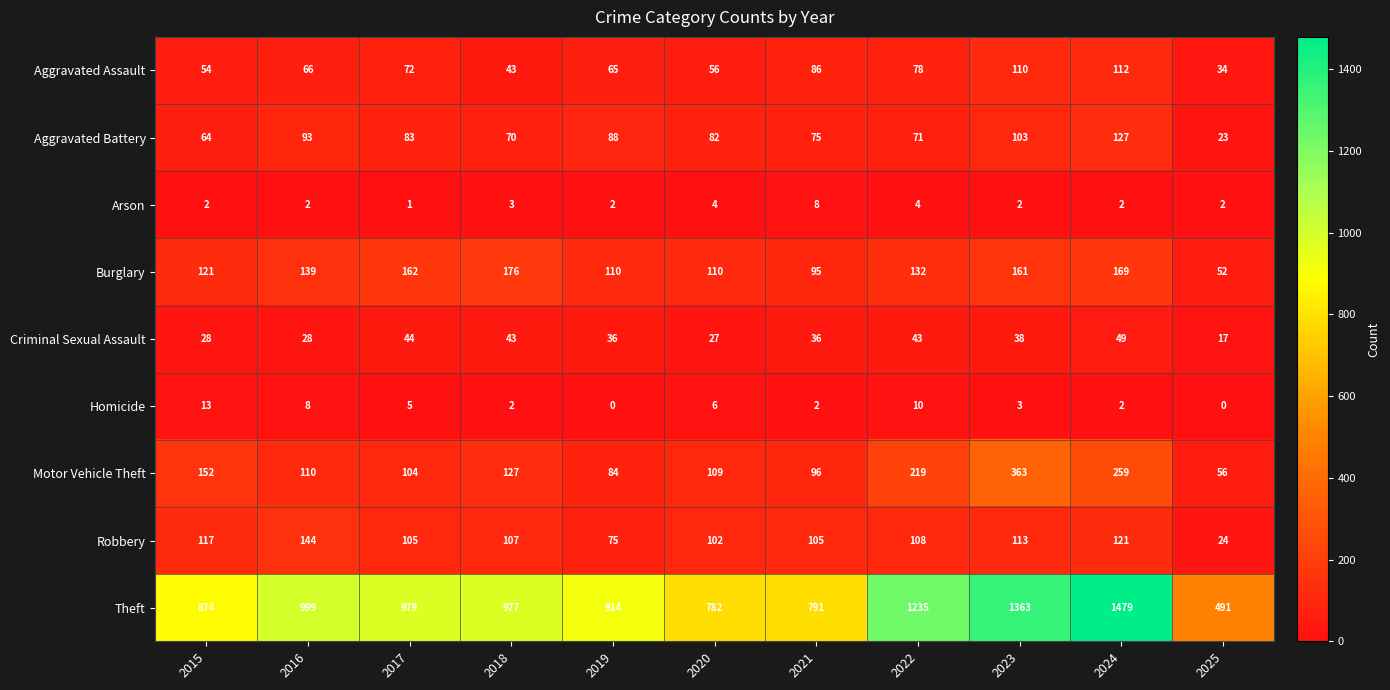

What is the spread (max minus min) of values at 2025?

491